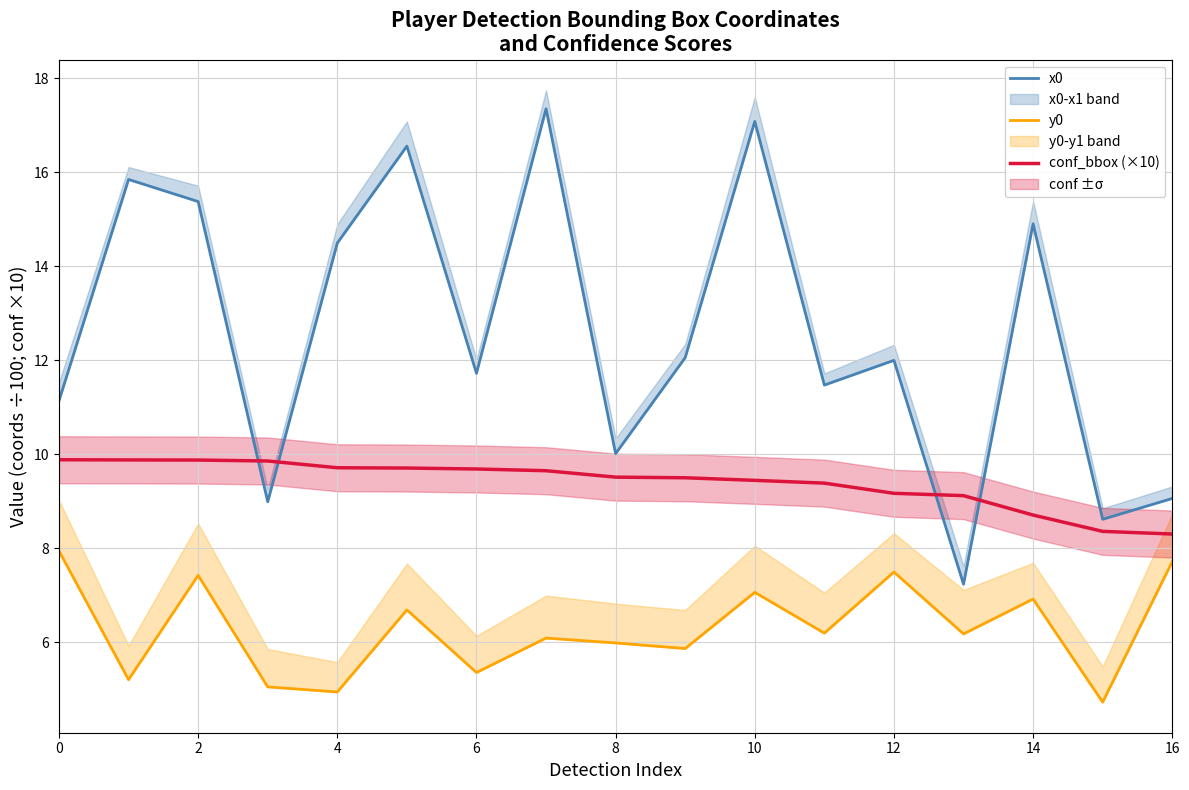

Count the number of data series in this chart.

3